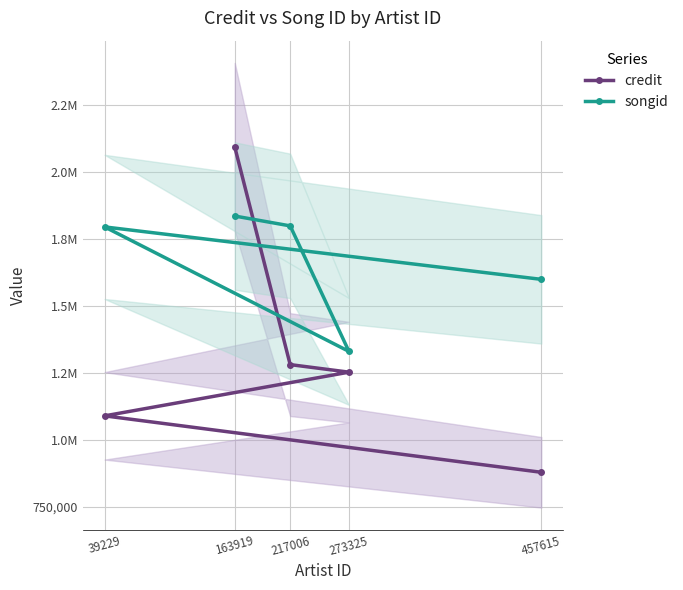

Reading left to right, transcribe all the data shown in this chart.

credit: 457615=878068	39229=1088766	273325=1251908	217006=1280094	163919=2092615
songid: 457615=1598399	39229=1794186	273325=1329322	217006=1798003	163919=1834803